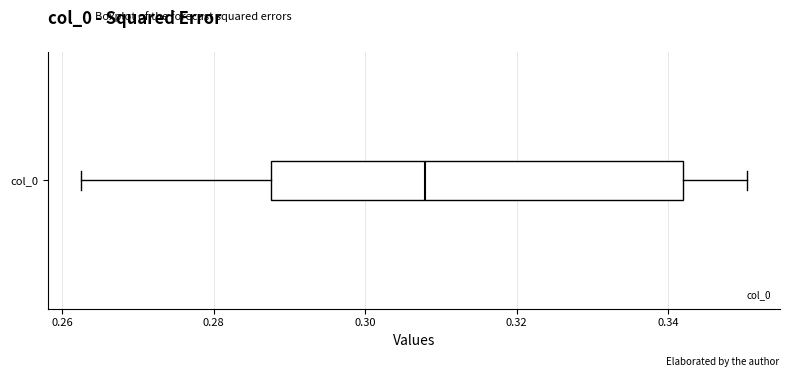

Transcribe this box plot: give where the median line is, the range the box spans, and where the two whiskers end, as read against the x-axis. The values are not printed on the chart, so give them approximately, as read against the axis.

median 0.308, box 0.288 to 0.342, whiskers 0.262 to 0.350